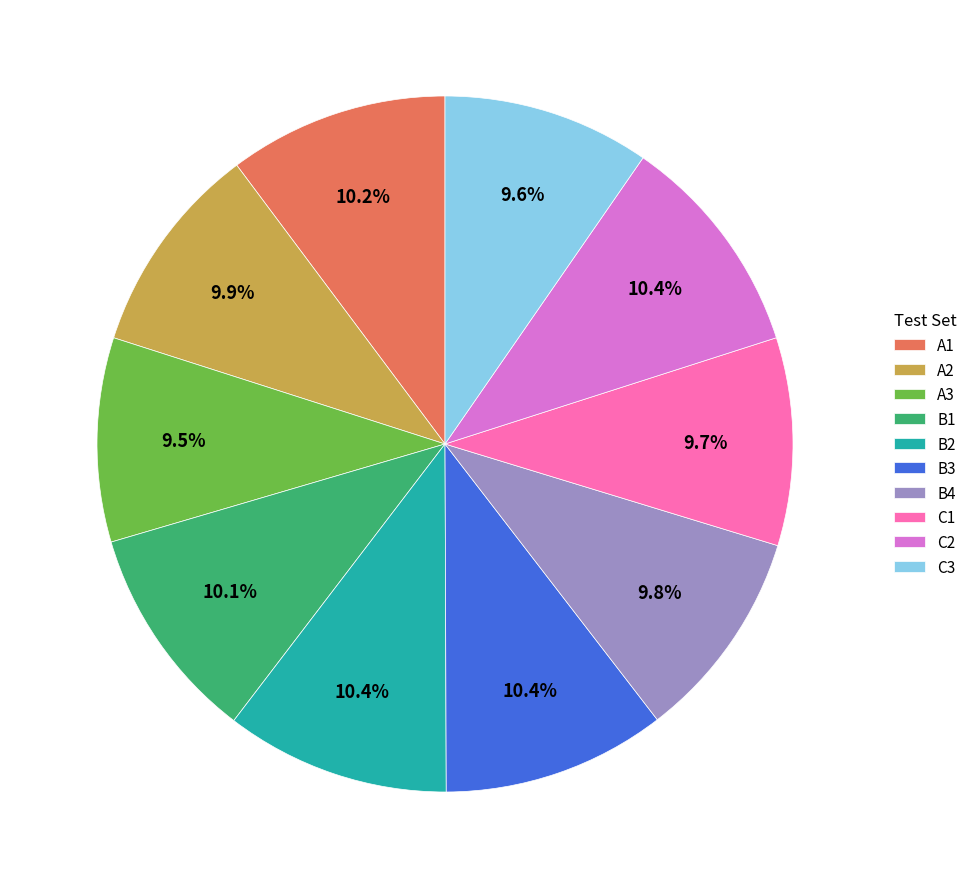

To the nearest percent, what is the combined percentage of A2 and B1?

20%